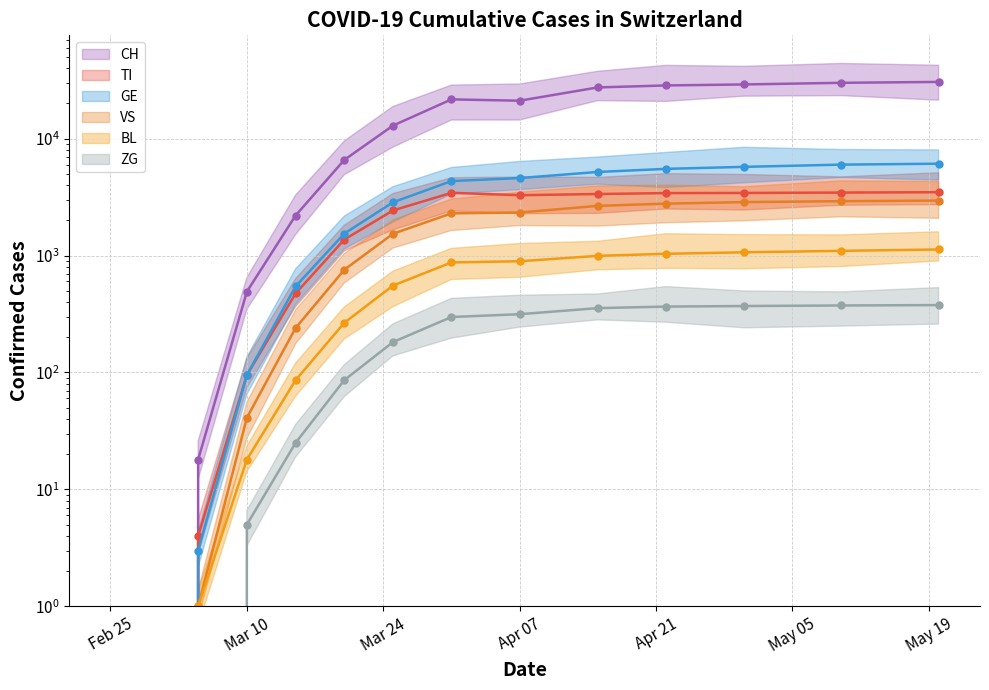

Is it true that CH mean equals -9991 at Mar 24?

False